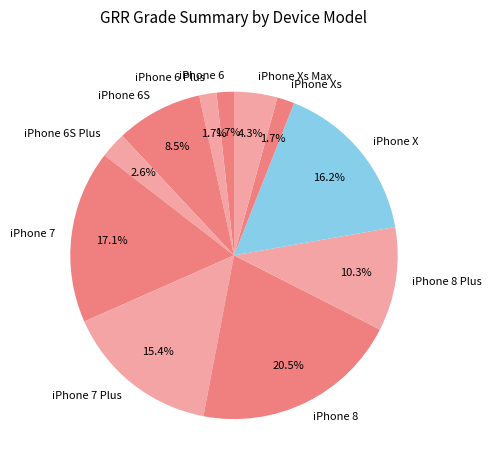

Is iPhone 6S Plus the majority of the pie?

No